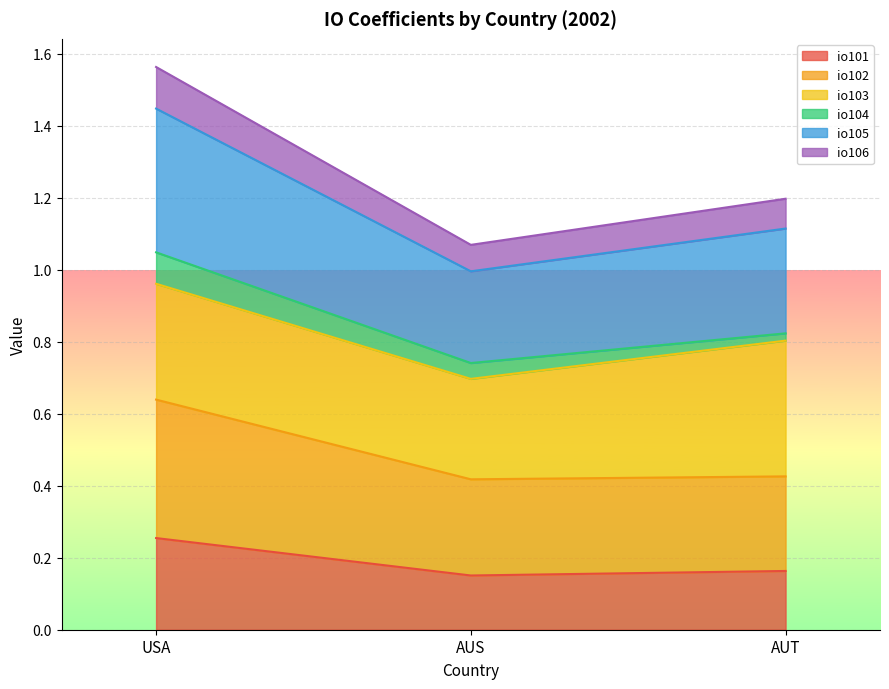

At which category is the sum across all series the highest?

USA